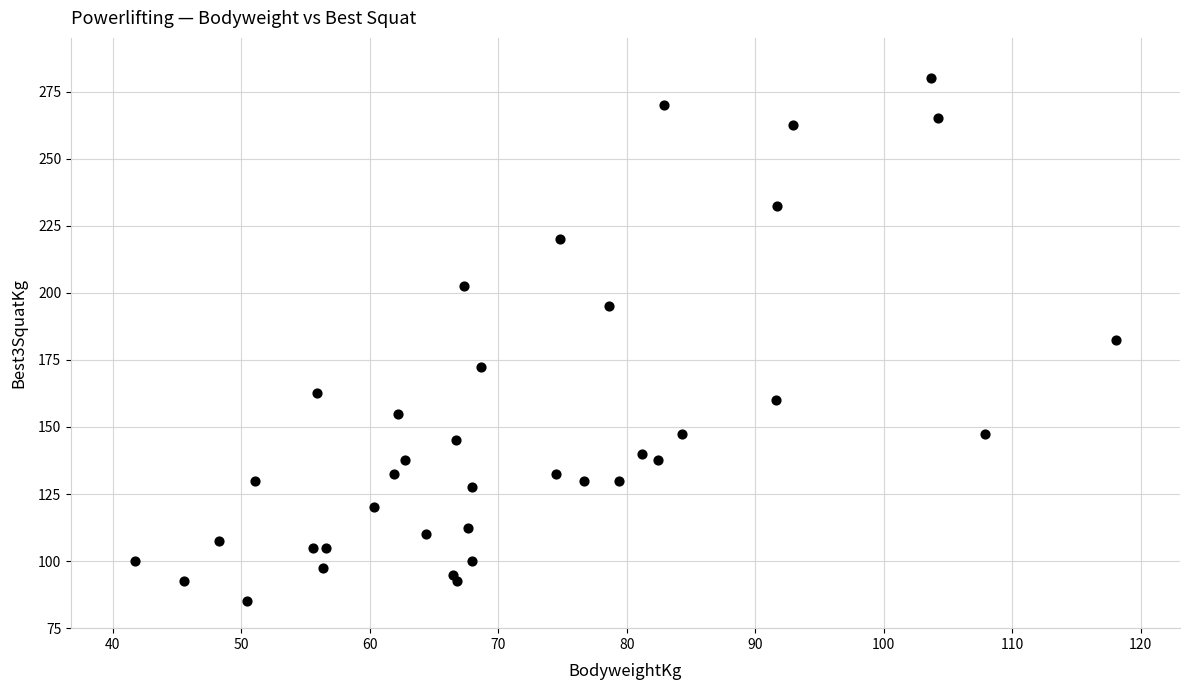

What is the range of X values (max minus min)?

76.3